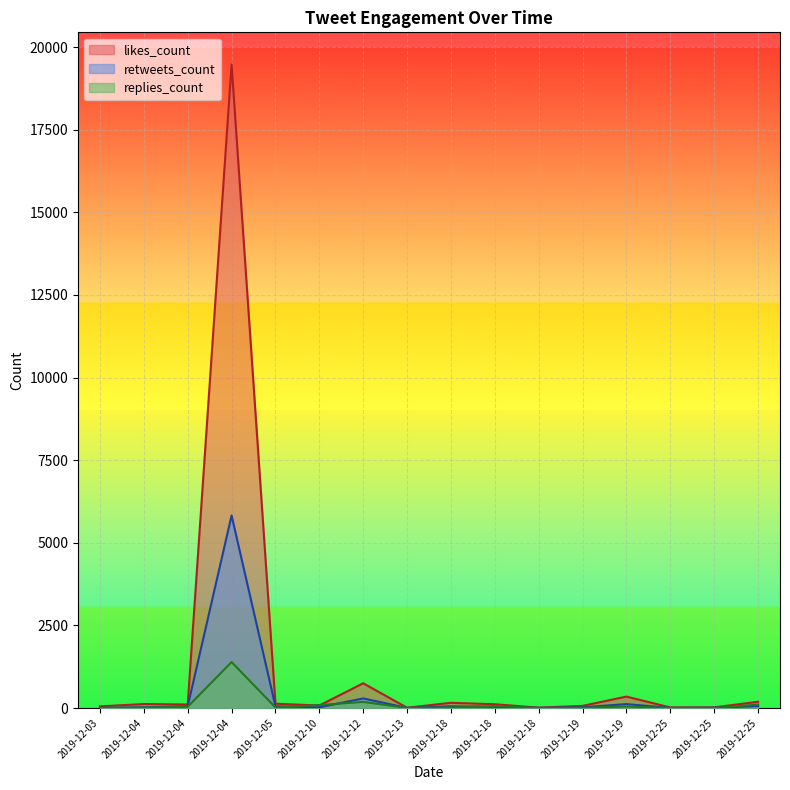

At which category does replies_count reach its first local peak?

2019-12-04